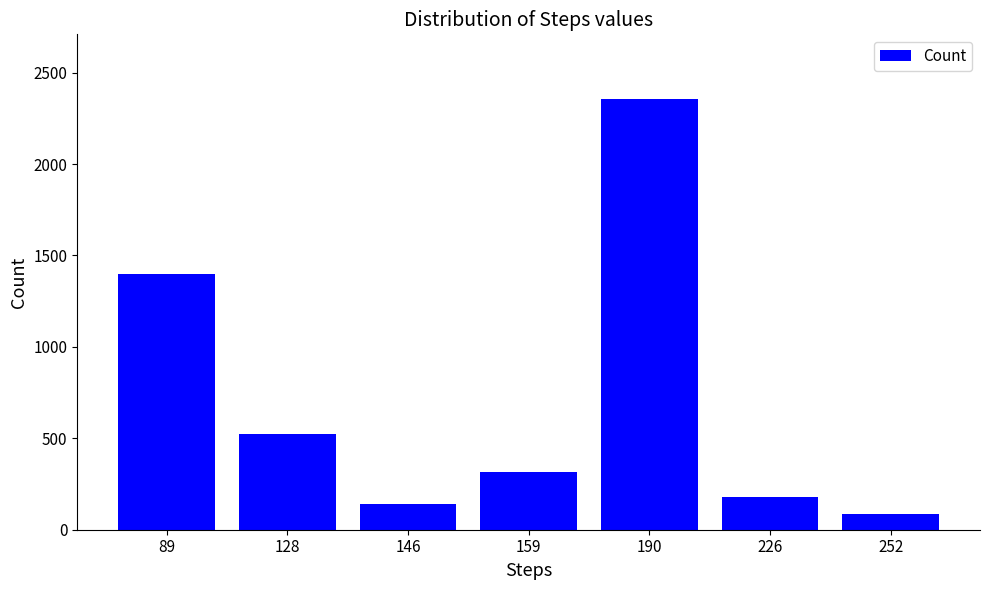

List the labels in order of value, smallest first.

252, 146, 226, 159, 128, 89, 190